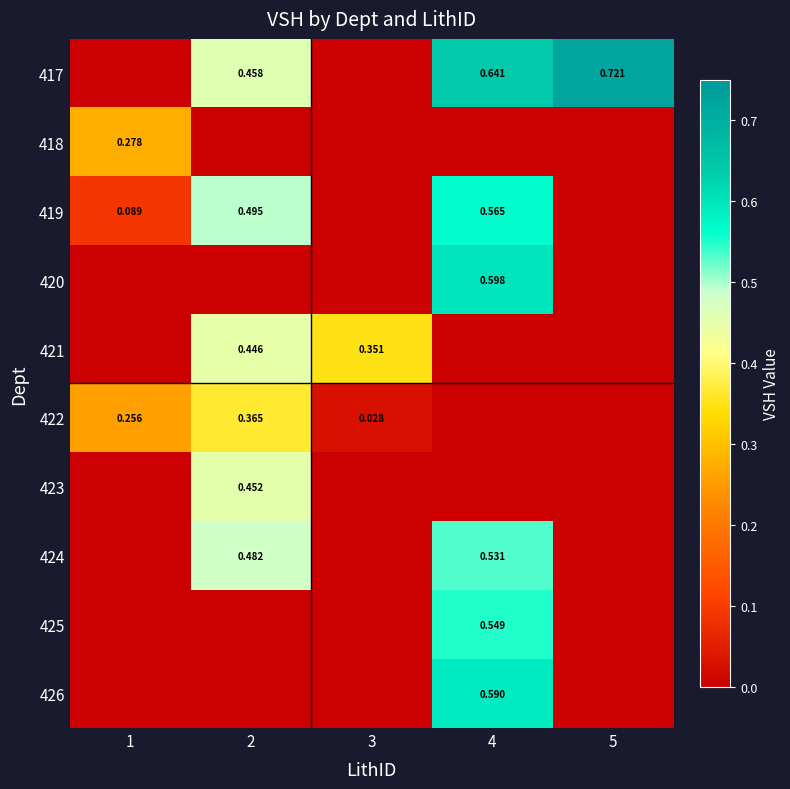

How many values in the 422 series exceed 0?

3